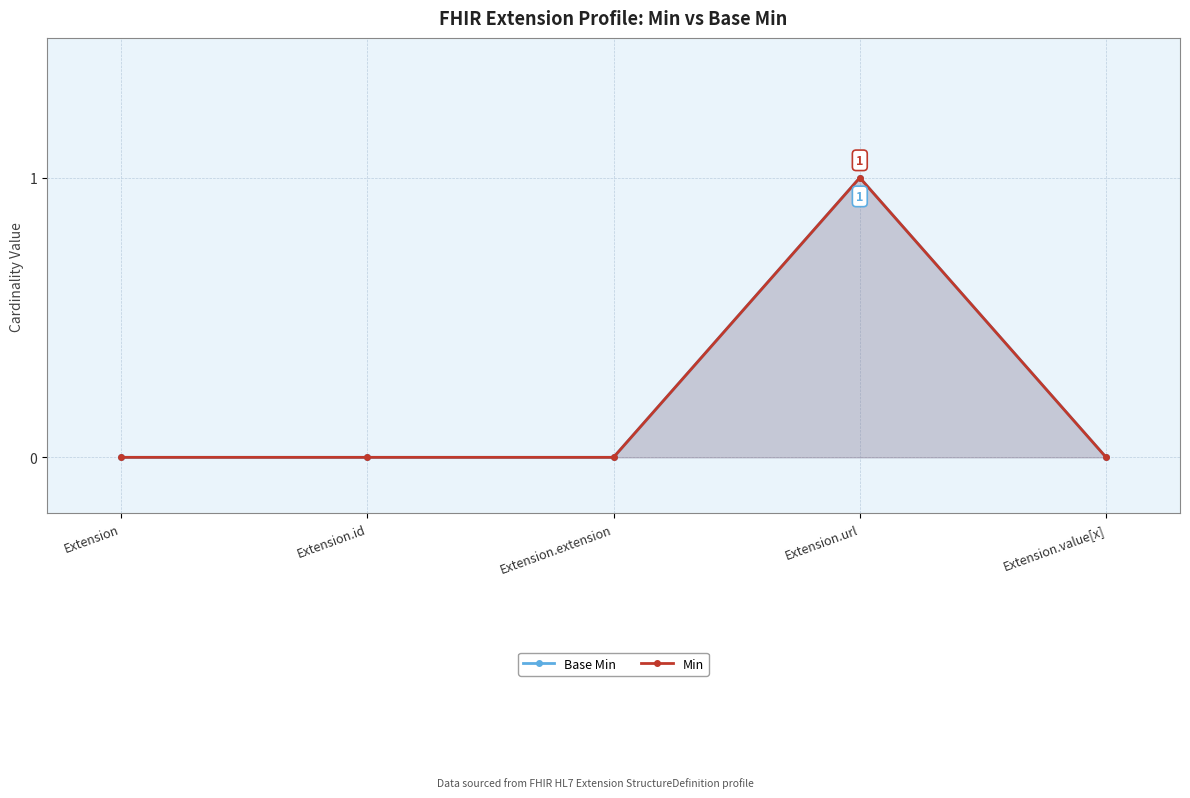

Is it true that Min equals 0 at Extension.id?

False